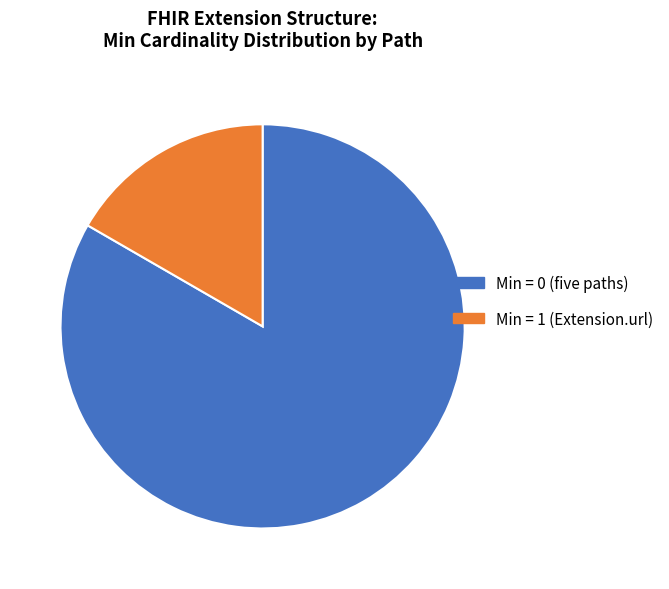

What is the largest slice in the pie chart?

Min = 0 (five paths)